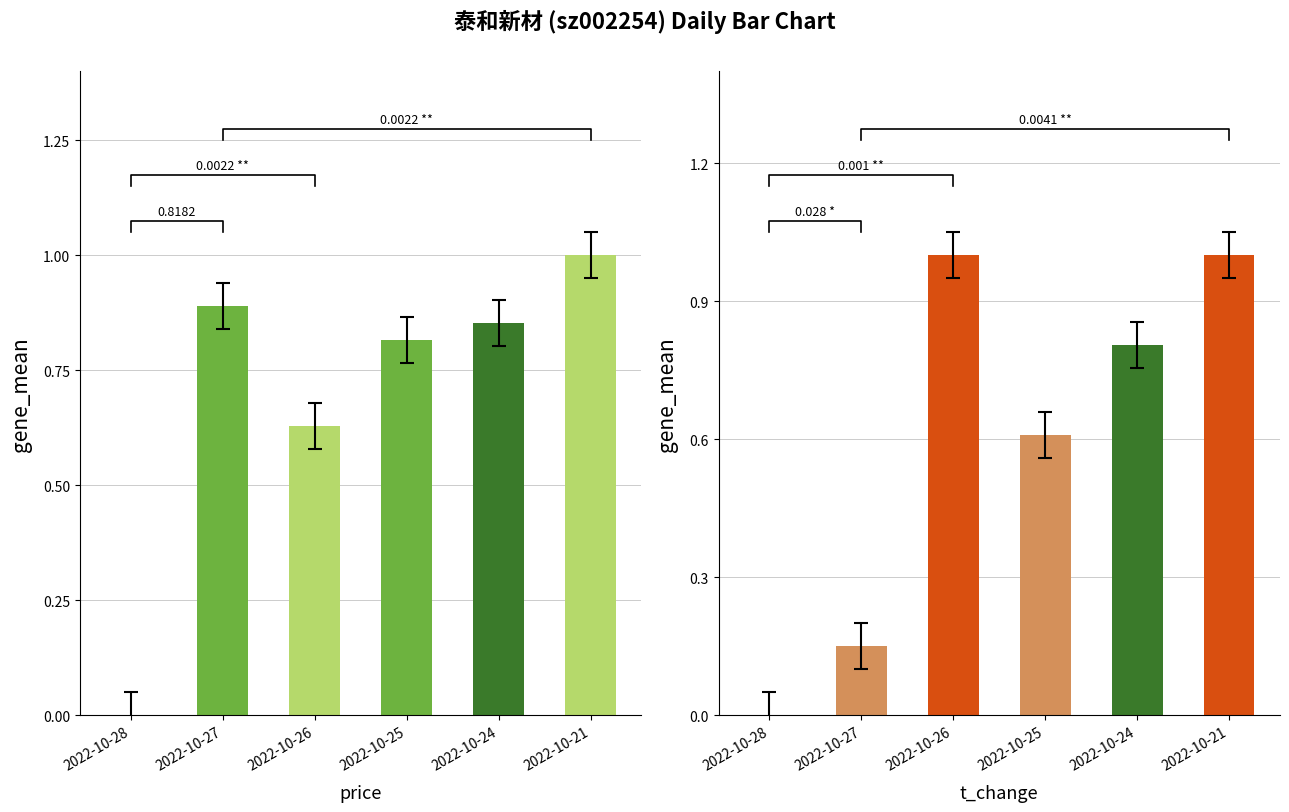

At which label is price closest to 0?

2022-10-28